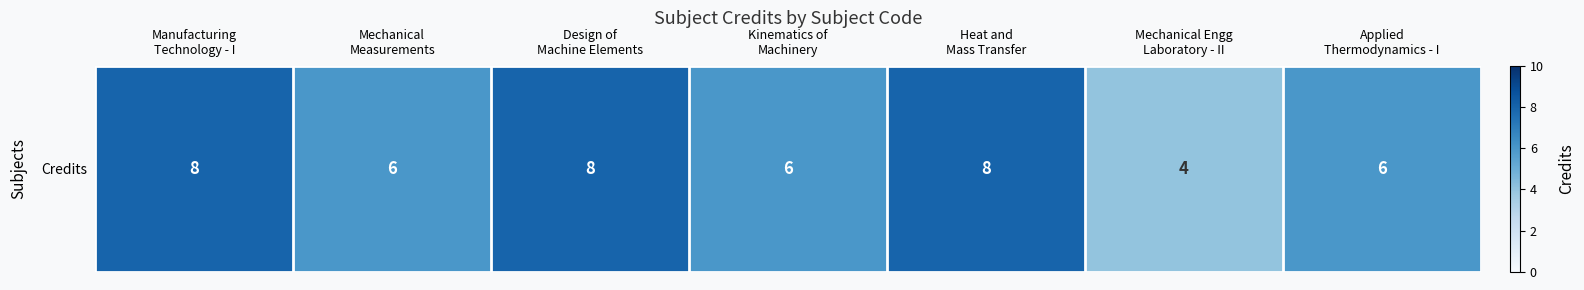

How many values are between 6 and 8?

6